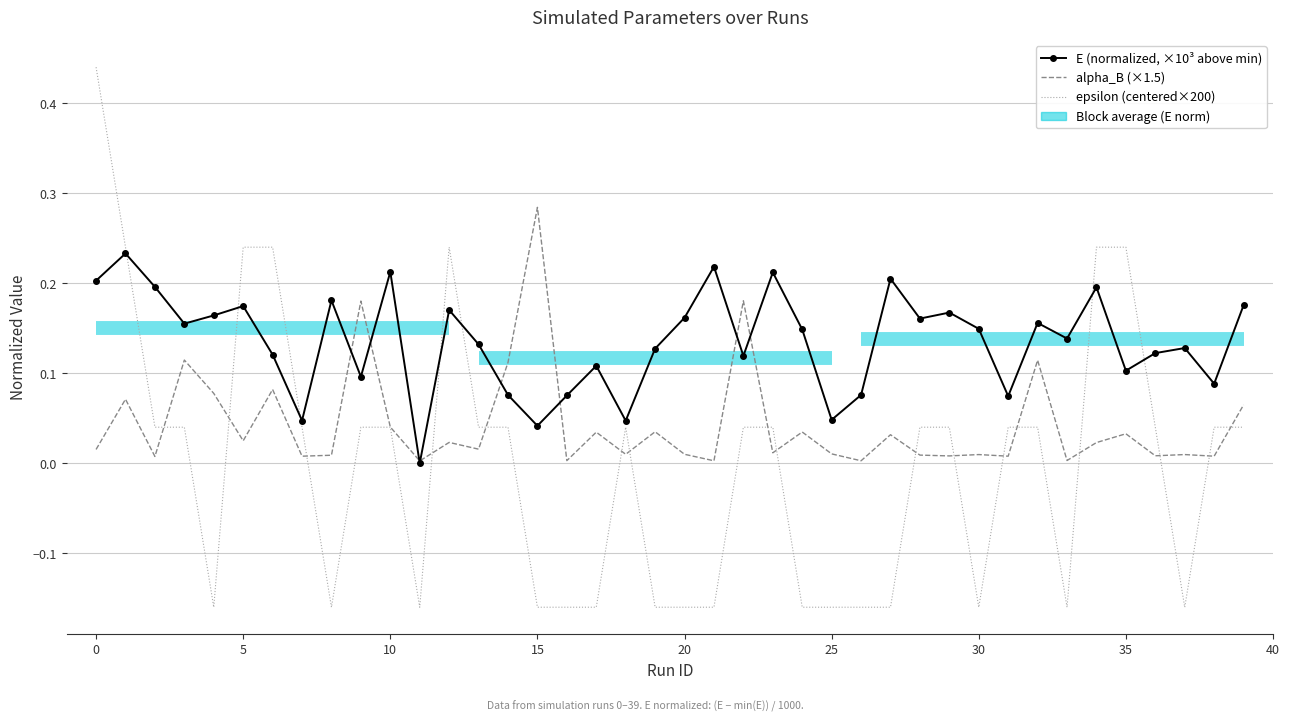

The alpha_B (×1.5) series shows 0.0 at 5. True or false?

False